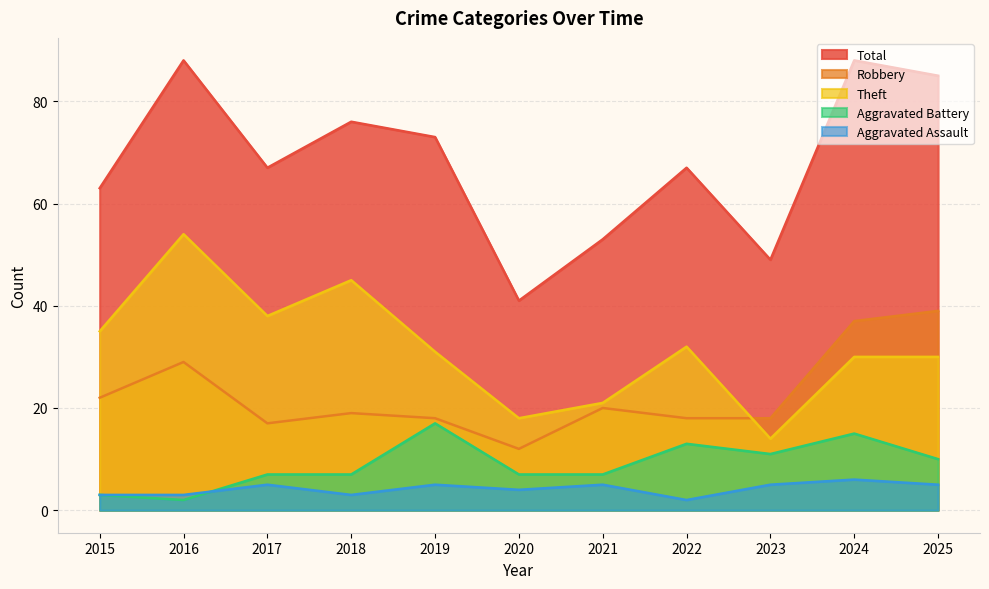

What is the value of the Aggravated Battery point at the 8th from the left?

13